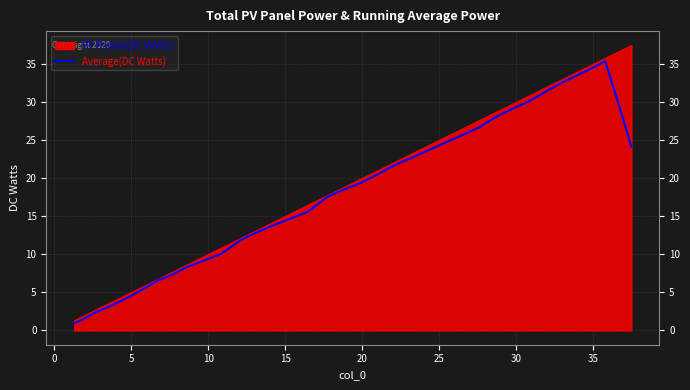

What is the lowest value of the PV Panels(DC Watts) series?

1.3